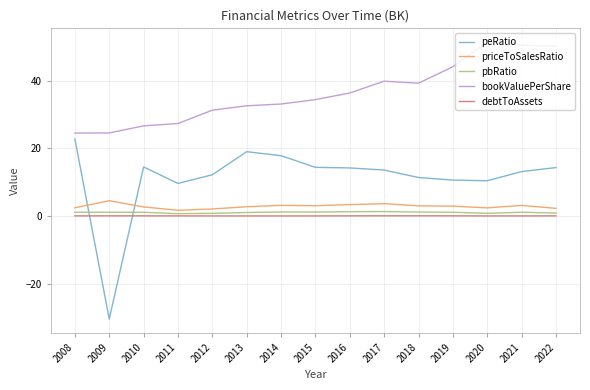

The value of peRatio at 2014 is 23.7. True or false?

False